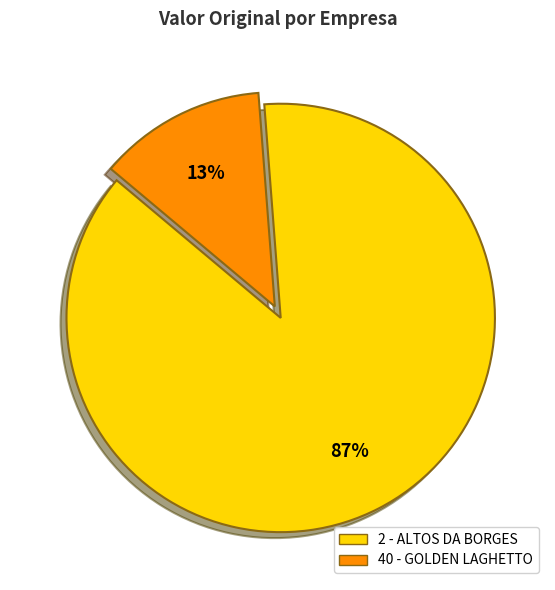

True or false: 40 - GOLDEN LAGHETTO accounts for 7% of the total.

False